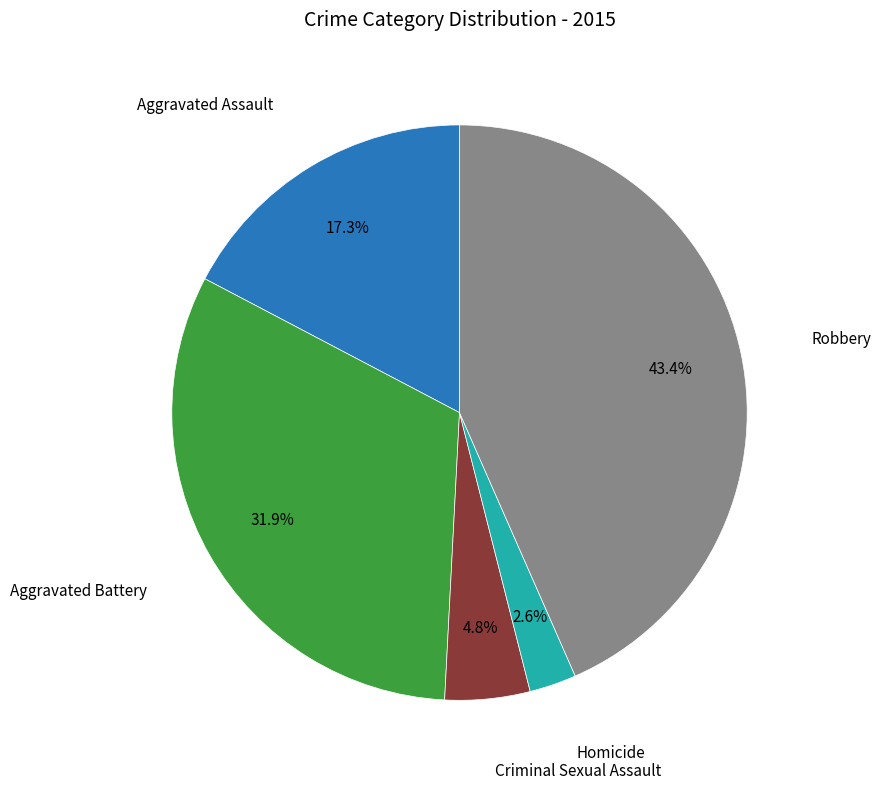

How many segments does this pie chart have?

5